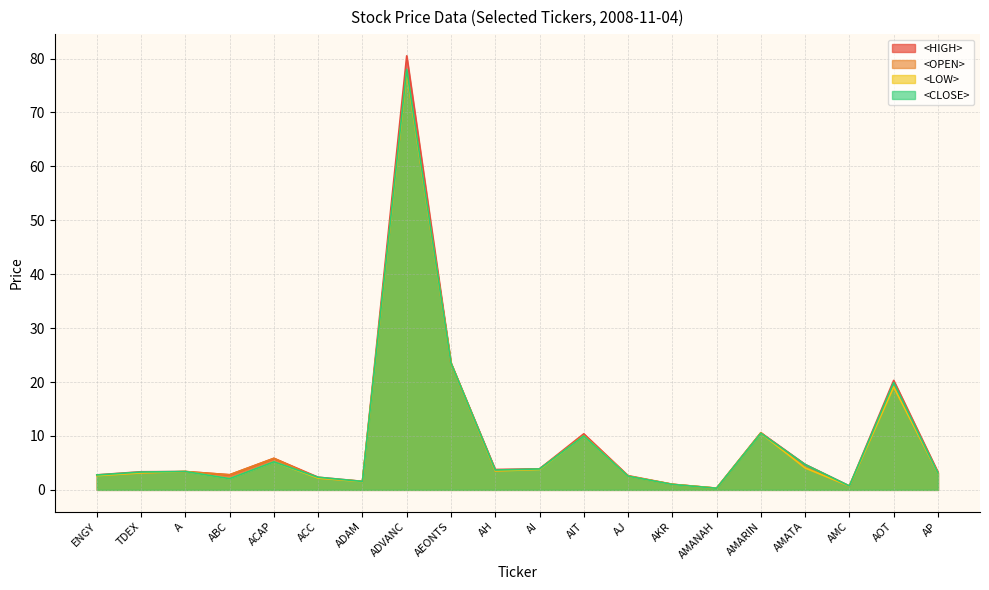

How many interior local peaks does the <CLOSE> series have?

6